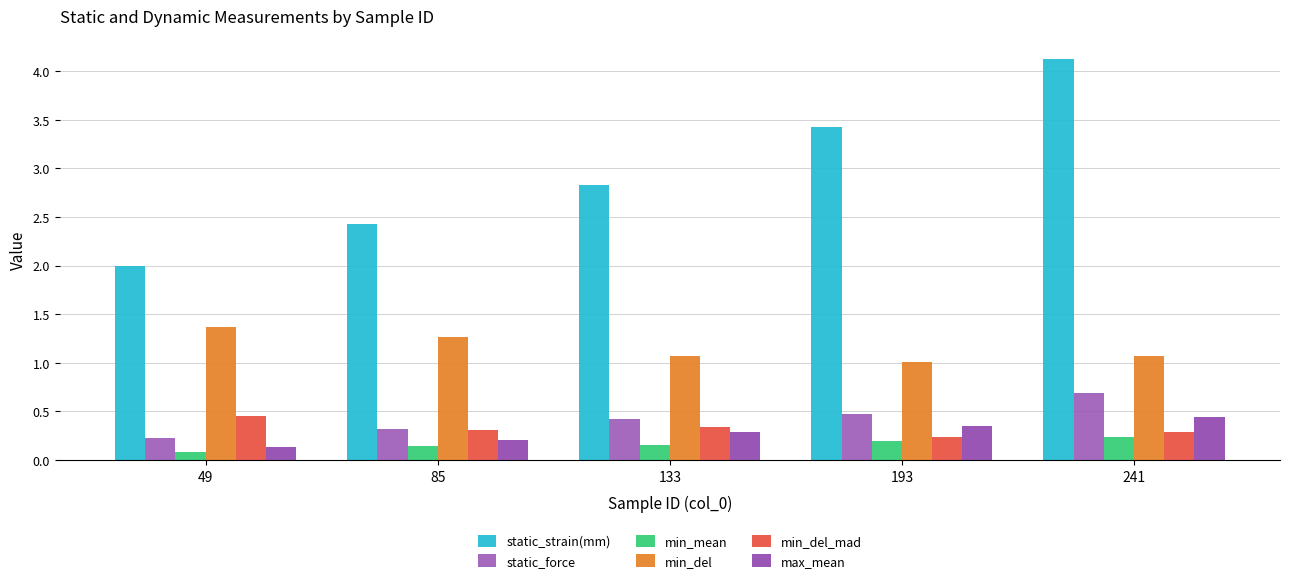

Rank the series by their maximum value, from lowest to highest.

min_mean, max_mean, min_del_mad, static_force, min_del, static_strain(mm)